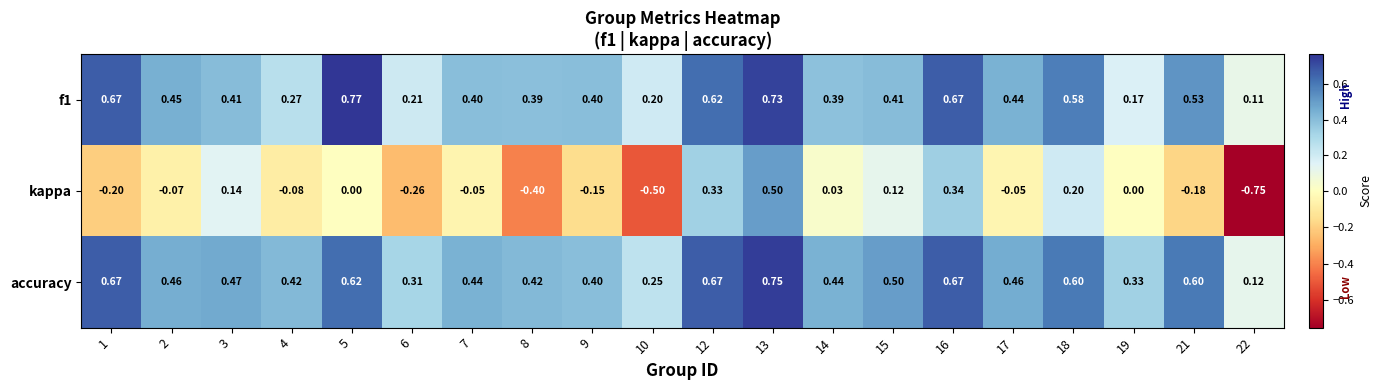

Which series has the largest total across all categories?

accuracy